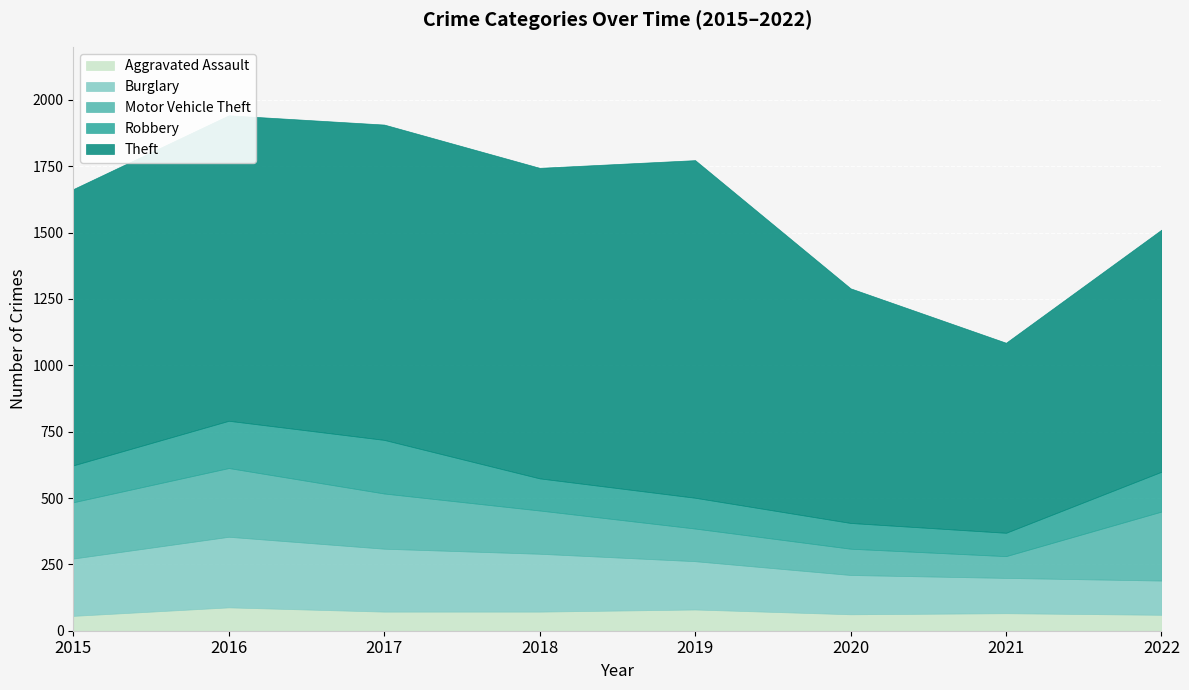

Reading left to right, what are all the values shown in this chart?

Aggravated Assault: 56	88	72	72	80	62	66	60
Burglary: 216	266	237	218	182	148	133	129
Motor Vehicle Theft: 212	259	208	163	123	99	82	260
Robbery: 139	178	202	121	116	97	88	150
Theft: 1041	1151	1188	1170	1272	884	716	912